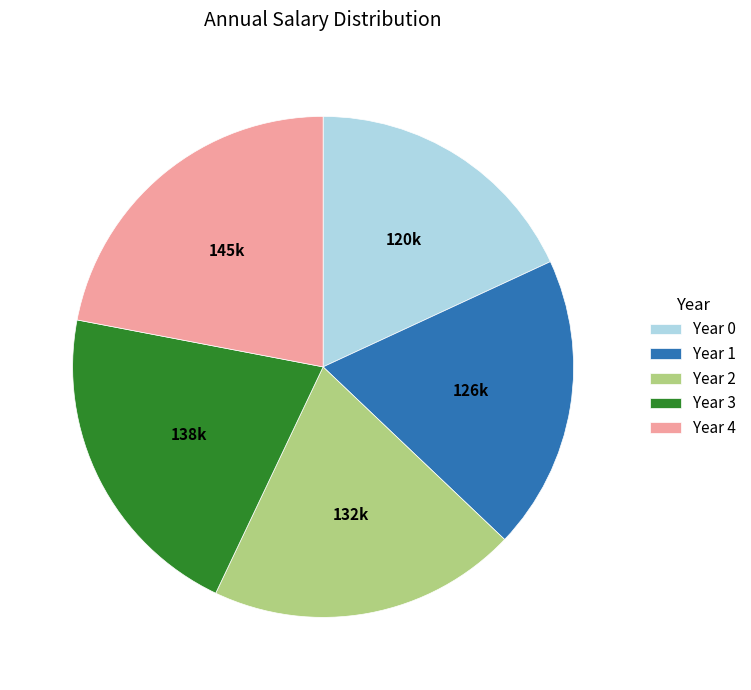

Rank the categories by value from lowest to highest.

Year 0, Year 1, Year 2, Year 3, Year 4